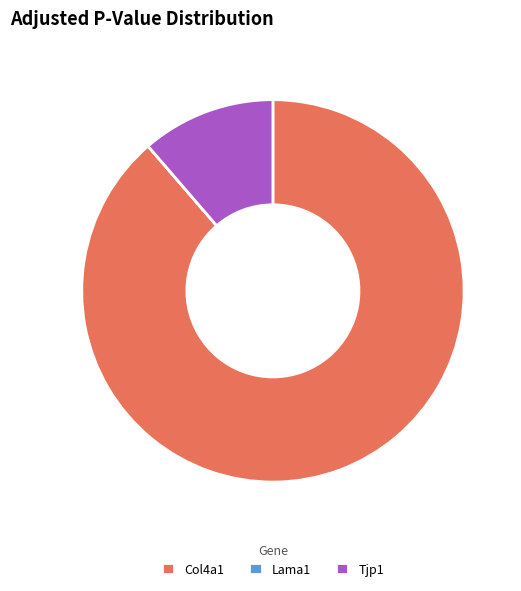

Which slice represents more than half of the pie?

Col4a1